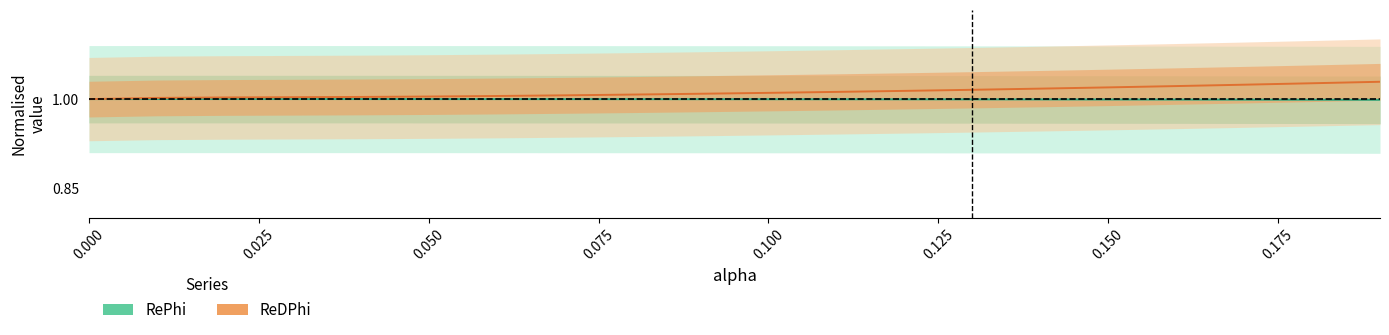

Between 0.050 and 0.025, which is larger?

0.050